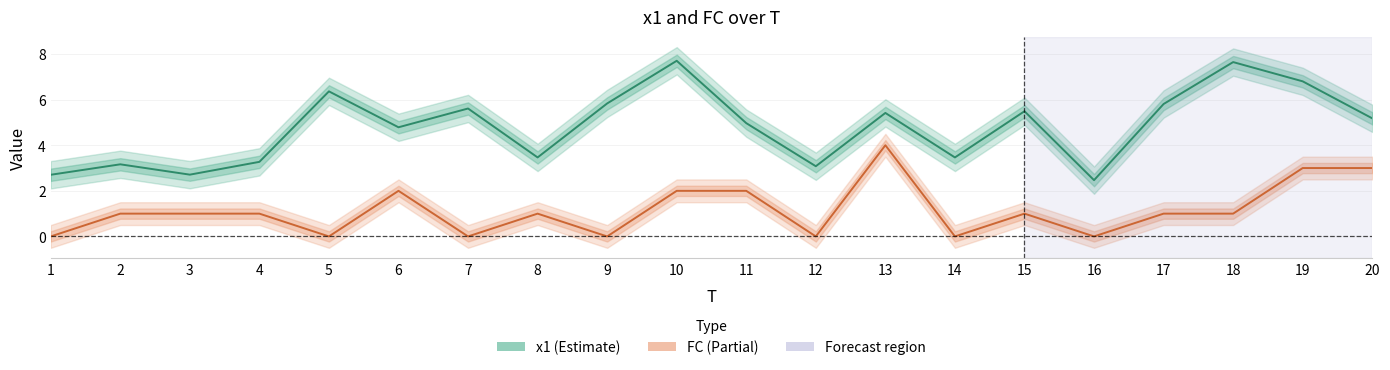

What are all the series names shown in the legend?

x1, FC